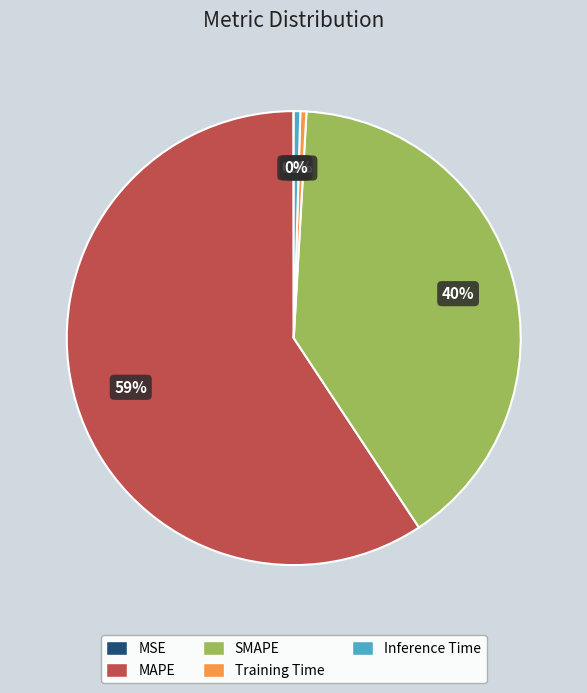

Is MAPE the majority of the pie?

Yes